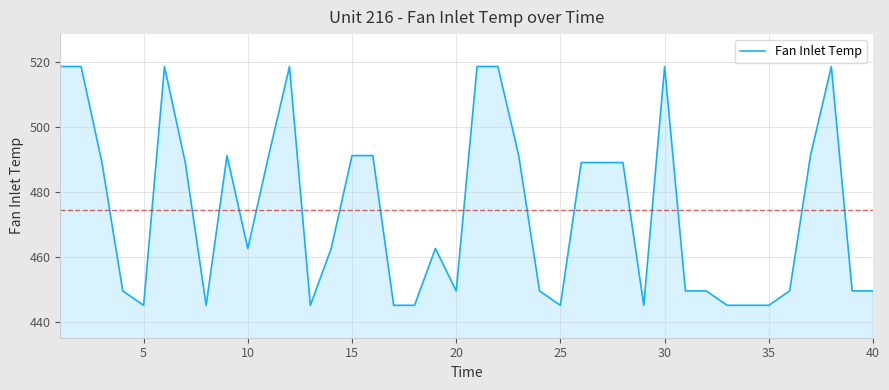

How many points are higher than both their immediate neighbors (excluding endpoints)?

6